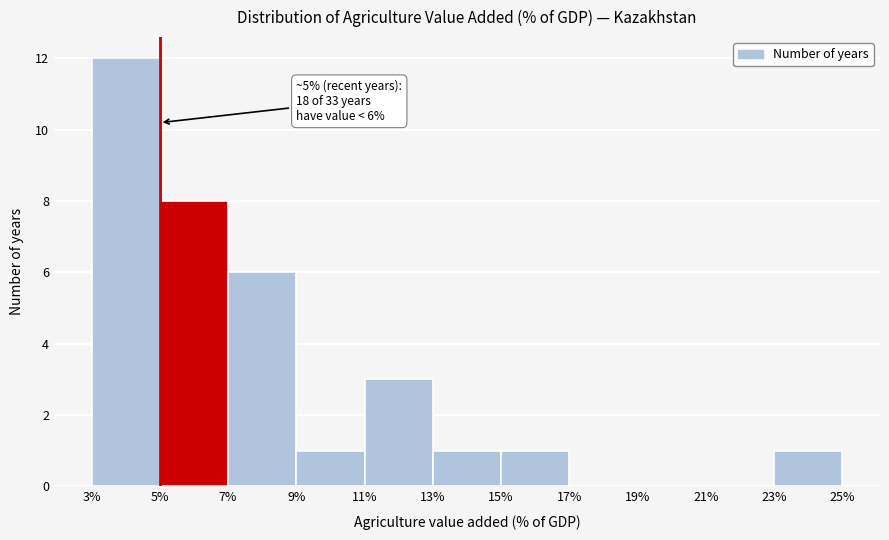

Which range on the x-axis has the tallest bar?

3% to 5%